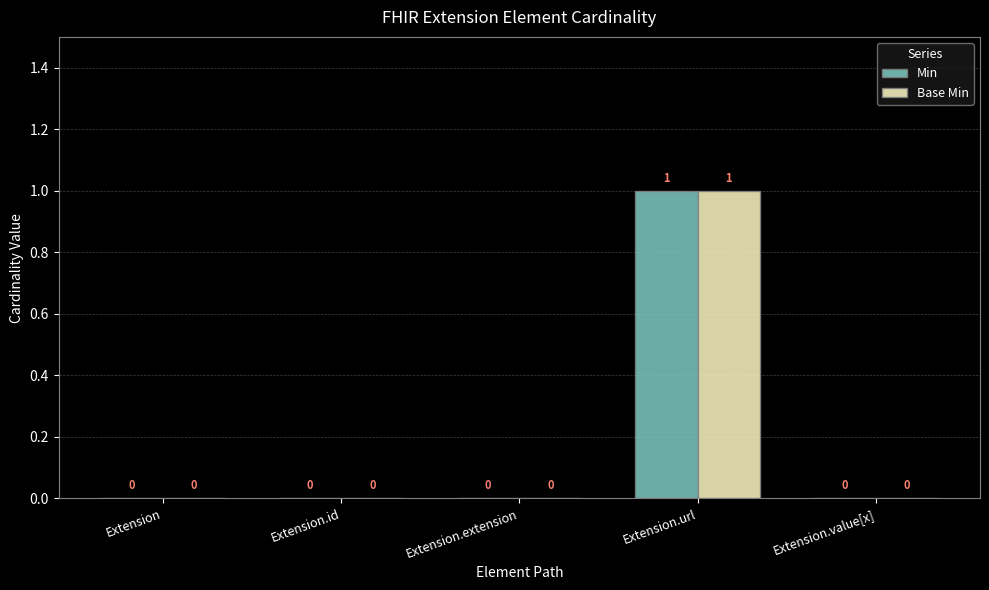

What are all the series names shown in the legend?

Min, Base Min